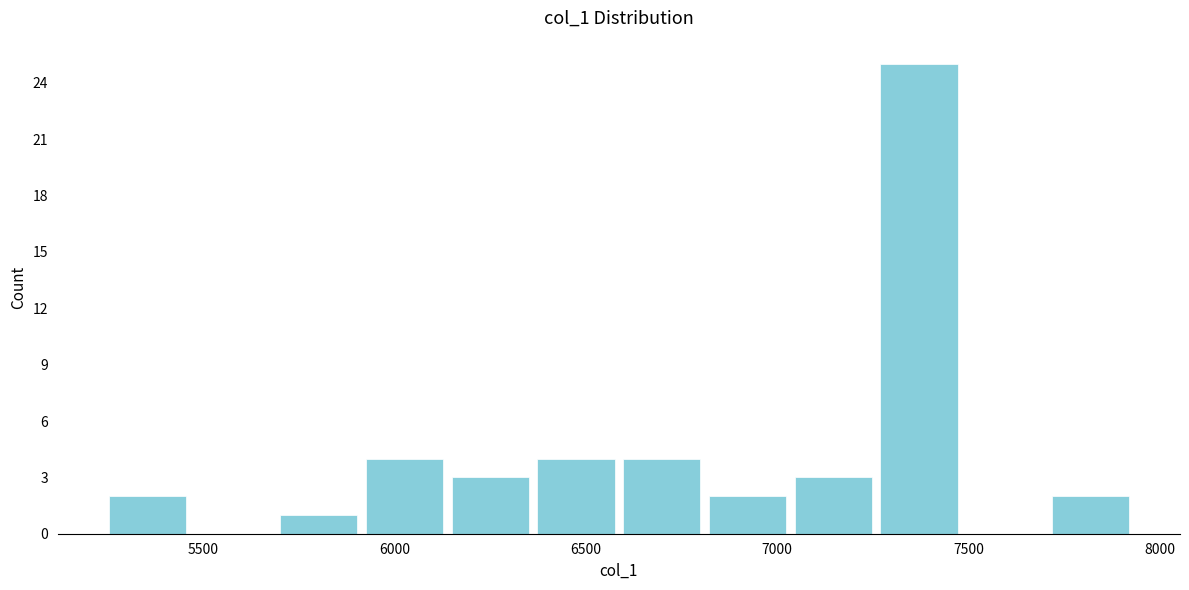

Over which range of the x-axis is the bar tallest?

7250 to 7500